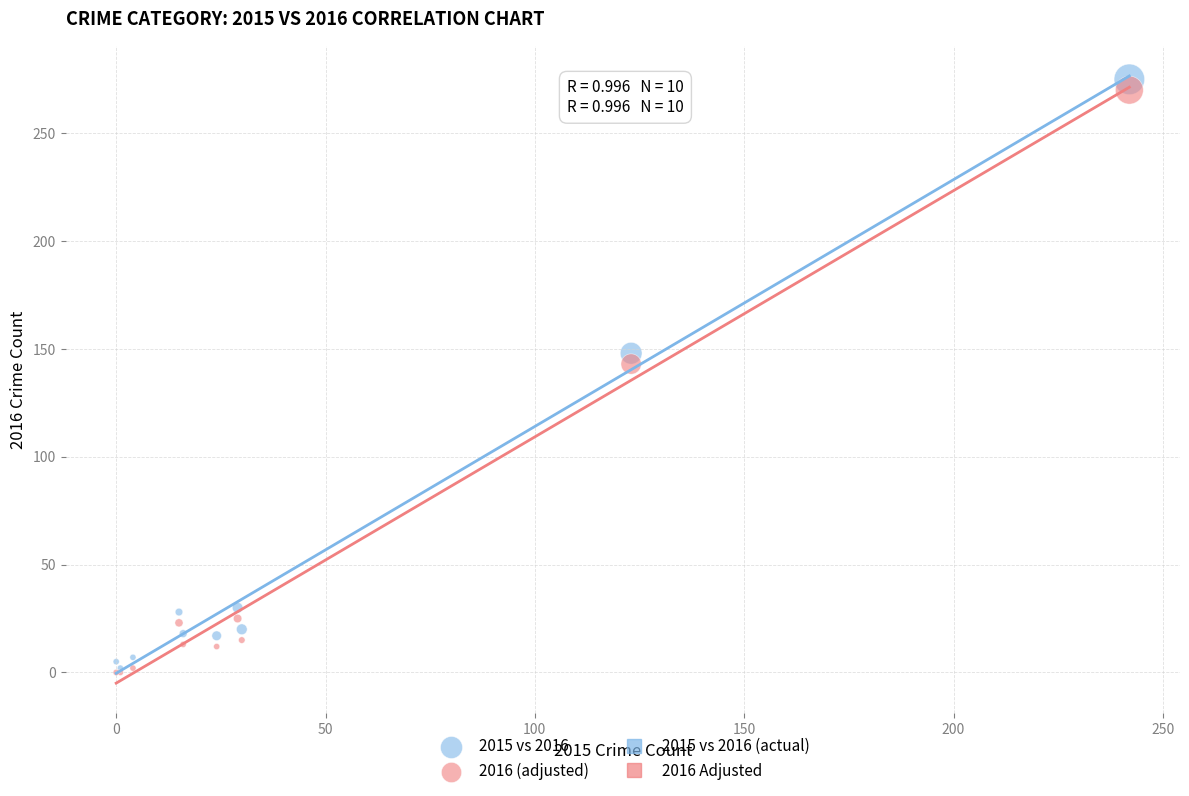

Across all series, what Y value is closest to 137?

143